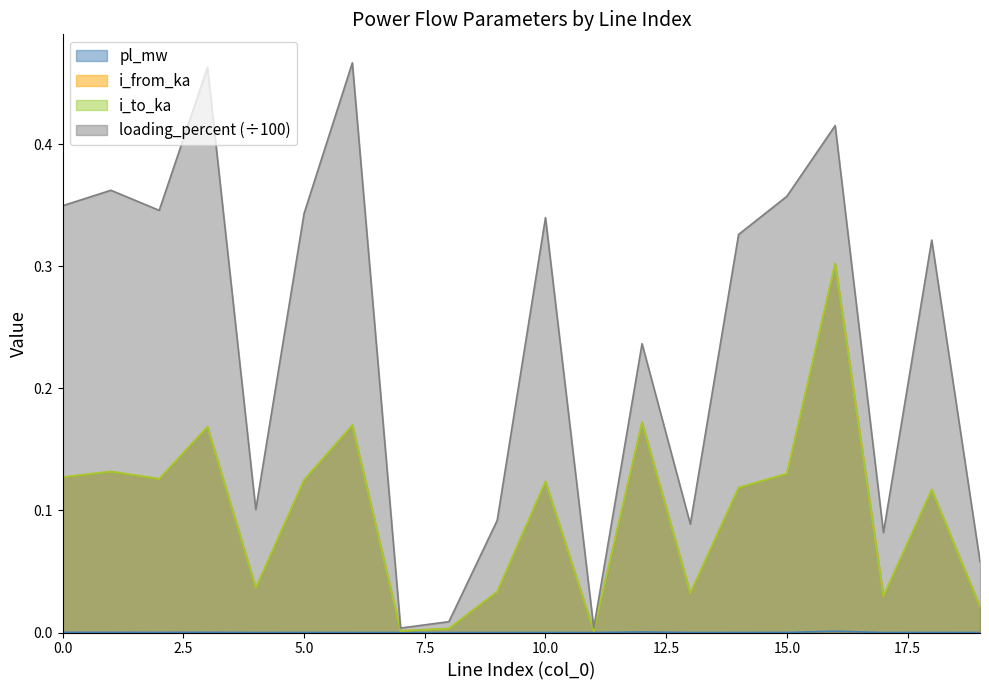

Rank the series by their maximum value, from lowest to highest.

pl_mw, i_to_ka, i_from_ka, loading_percent